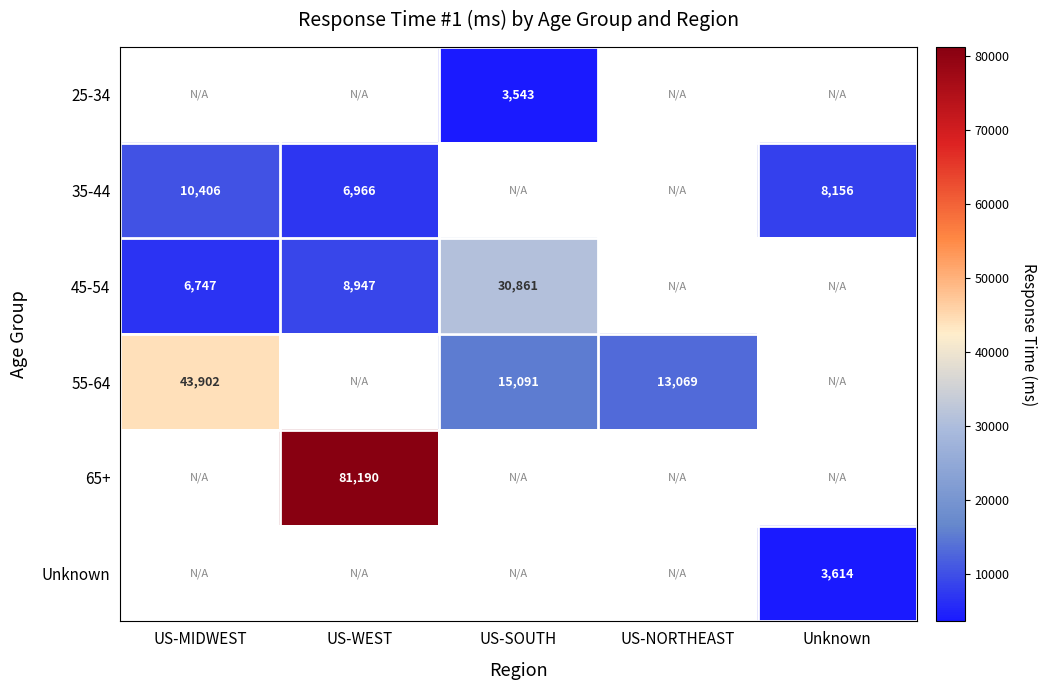

What is the maximum value shown in the chart?

81190.0